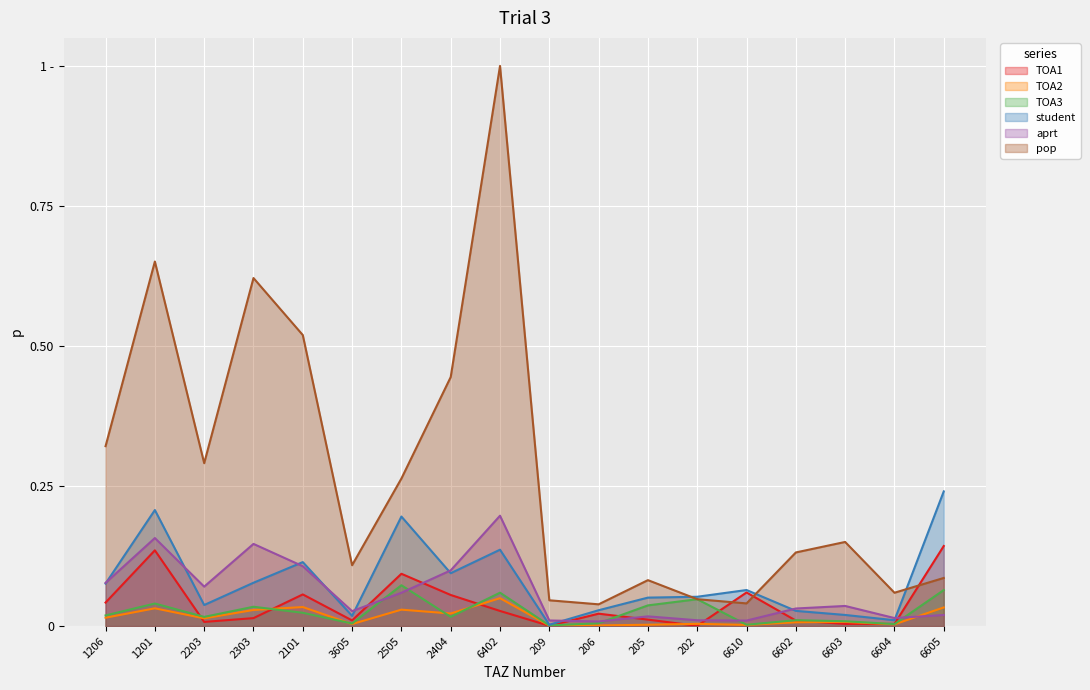

List the labels in order of TOA3 value, smallest first.

209, 6610, 6604, 3605, 206, 6603, 6602, 2203, 2404, 1206, 2101, 2303, 205, 1201, 202, 6402, 6605, 2505